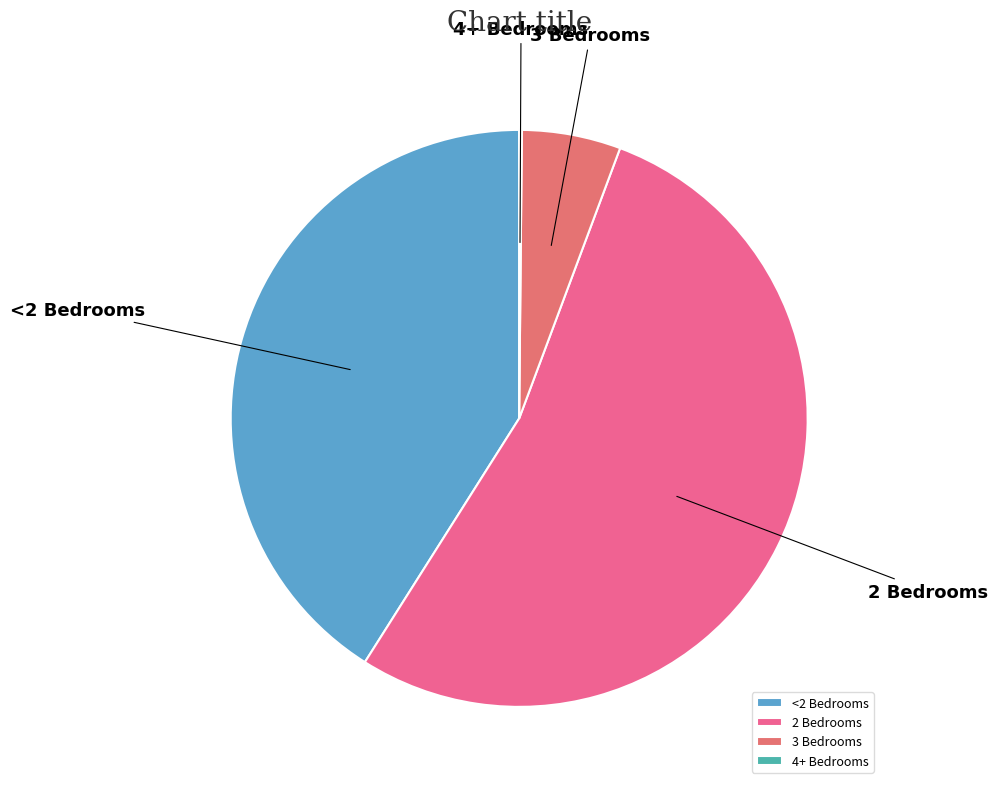

Which slice is the largest?

2 Bedrooms